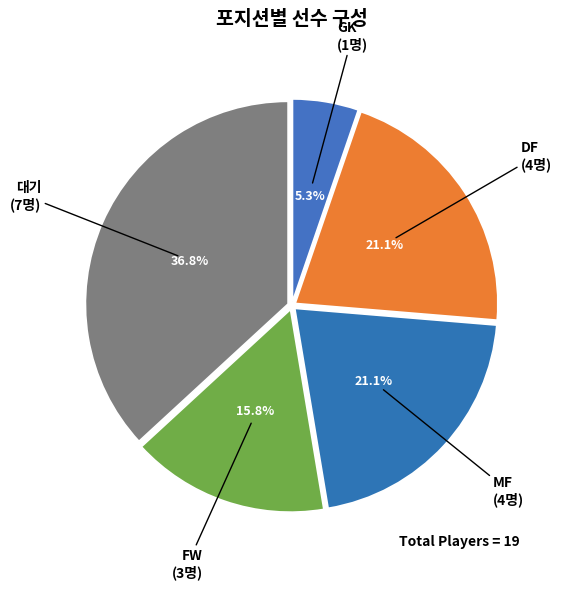

To the nearest percent, what is the difference between the largest and smallest slice percentages?

32%